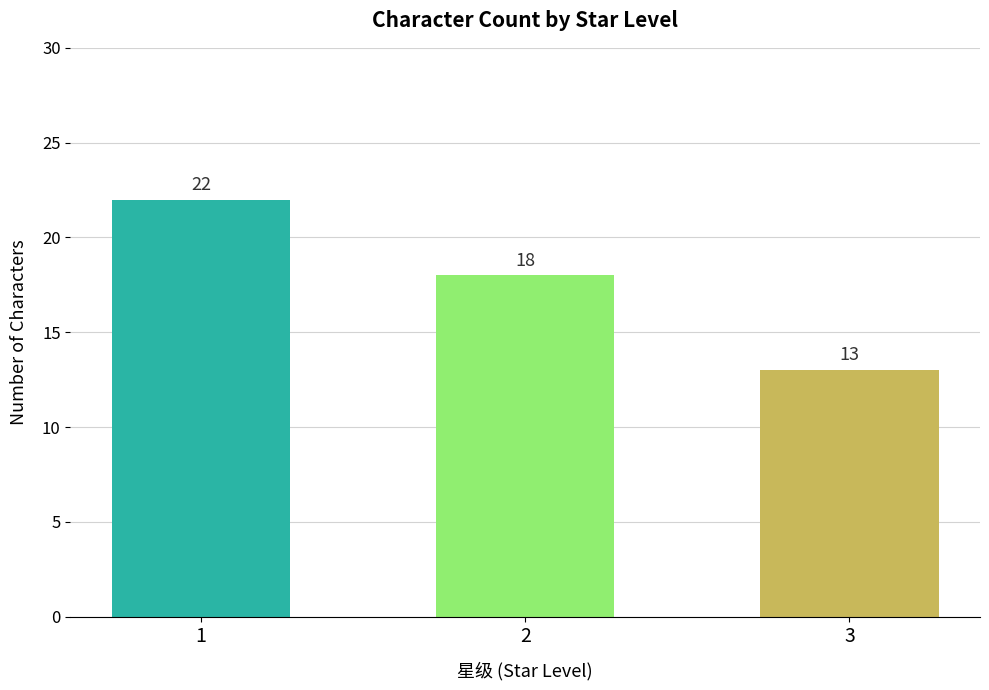

Is it true that the value at 2 is 18?

True